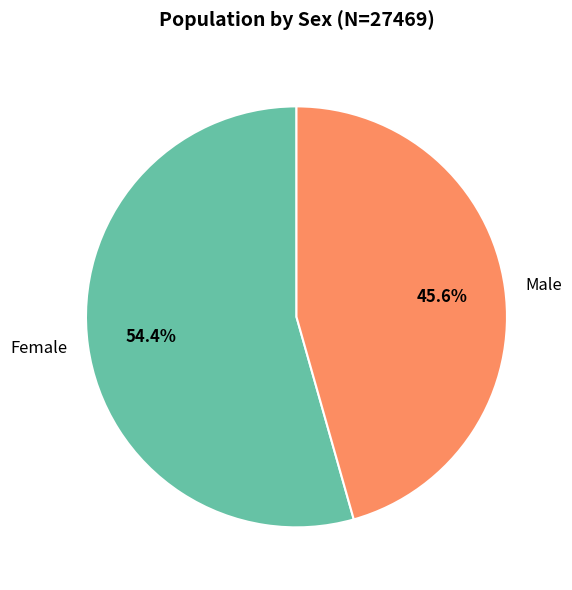

How many slices are in this pie chart?

2